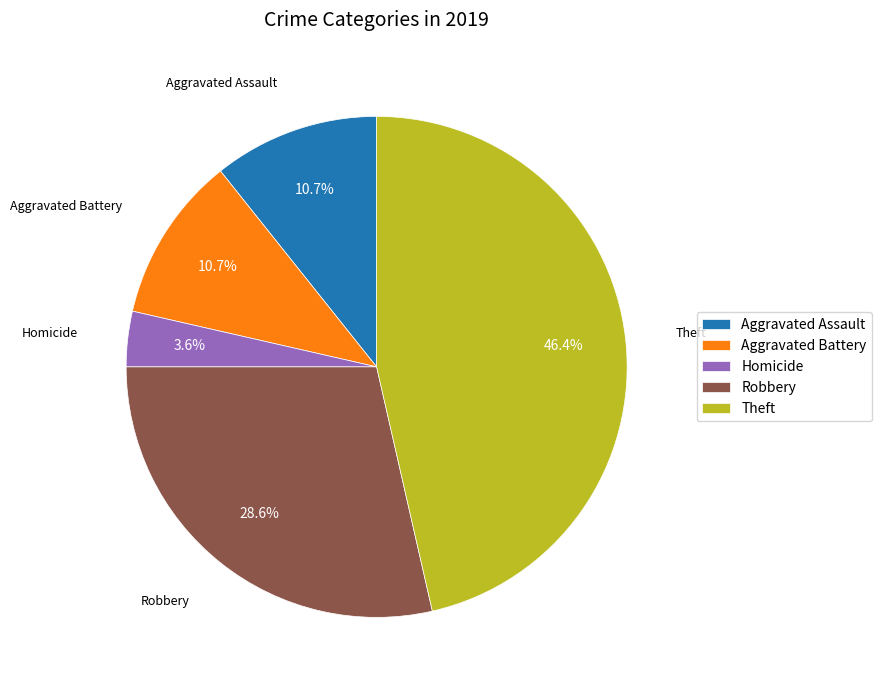

To the nearest percent, what portion does Homicide represent?

4%